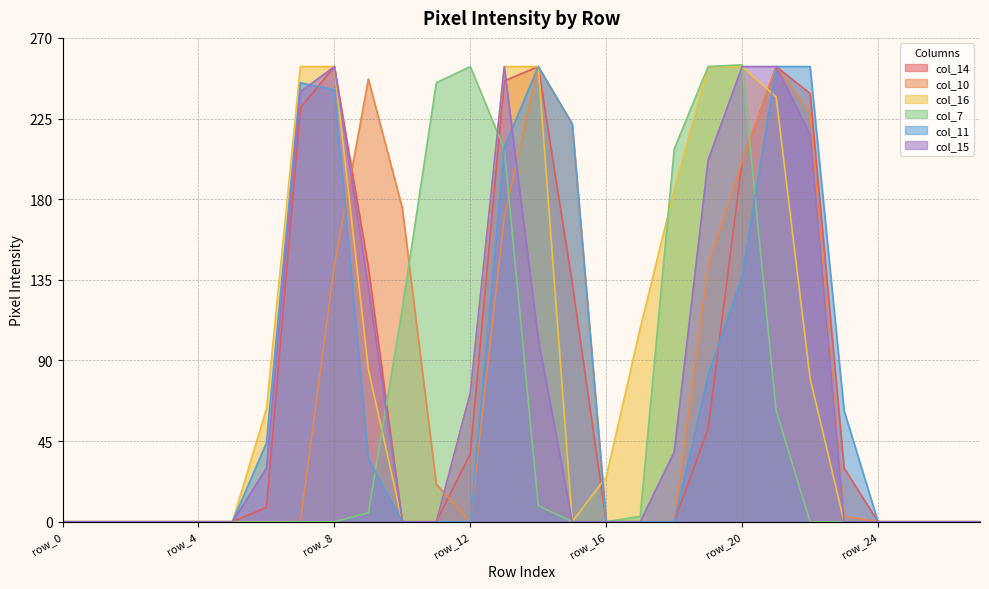

Where is the first local maximum for col_10?

row_9